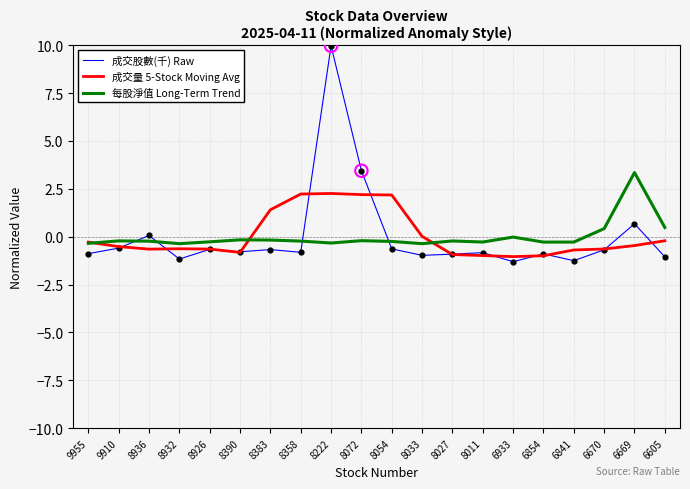

Which series has the widest spread of values?

成交股數(千) Raw